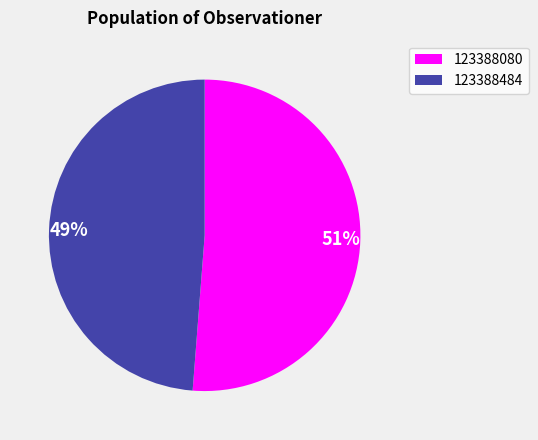

Rank the categories by value from highest to lowest.

51%, 49%